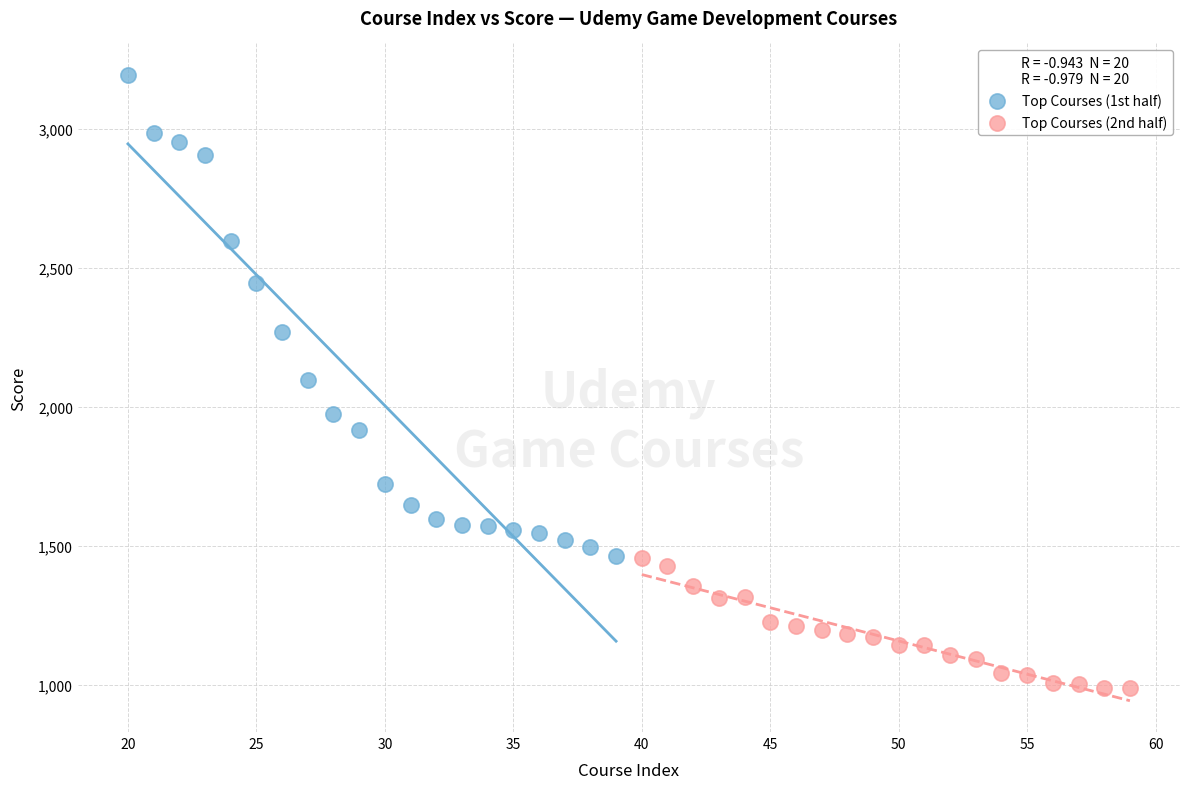

Which series contains the highest Y value?

Top Courses (1st half)